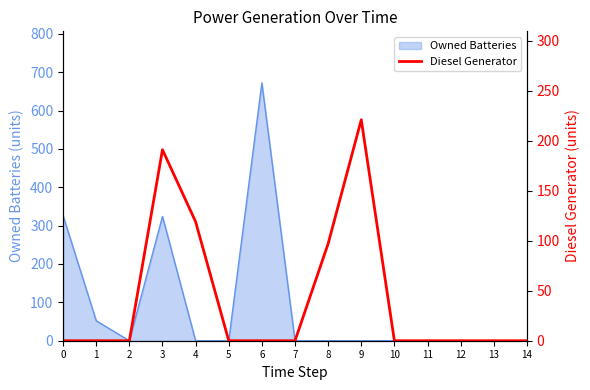

List the labels in order of value, smallest first.

0, 1, 2, 5, 6, 7, 10, 11, 12, 13, 14, 8, 4, 3, 9